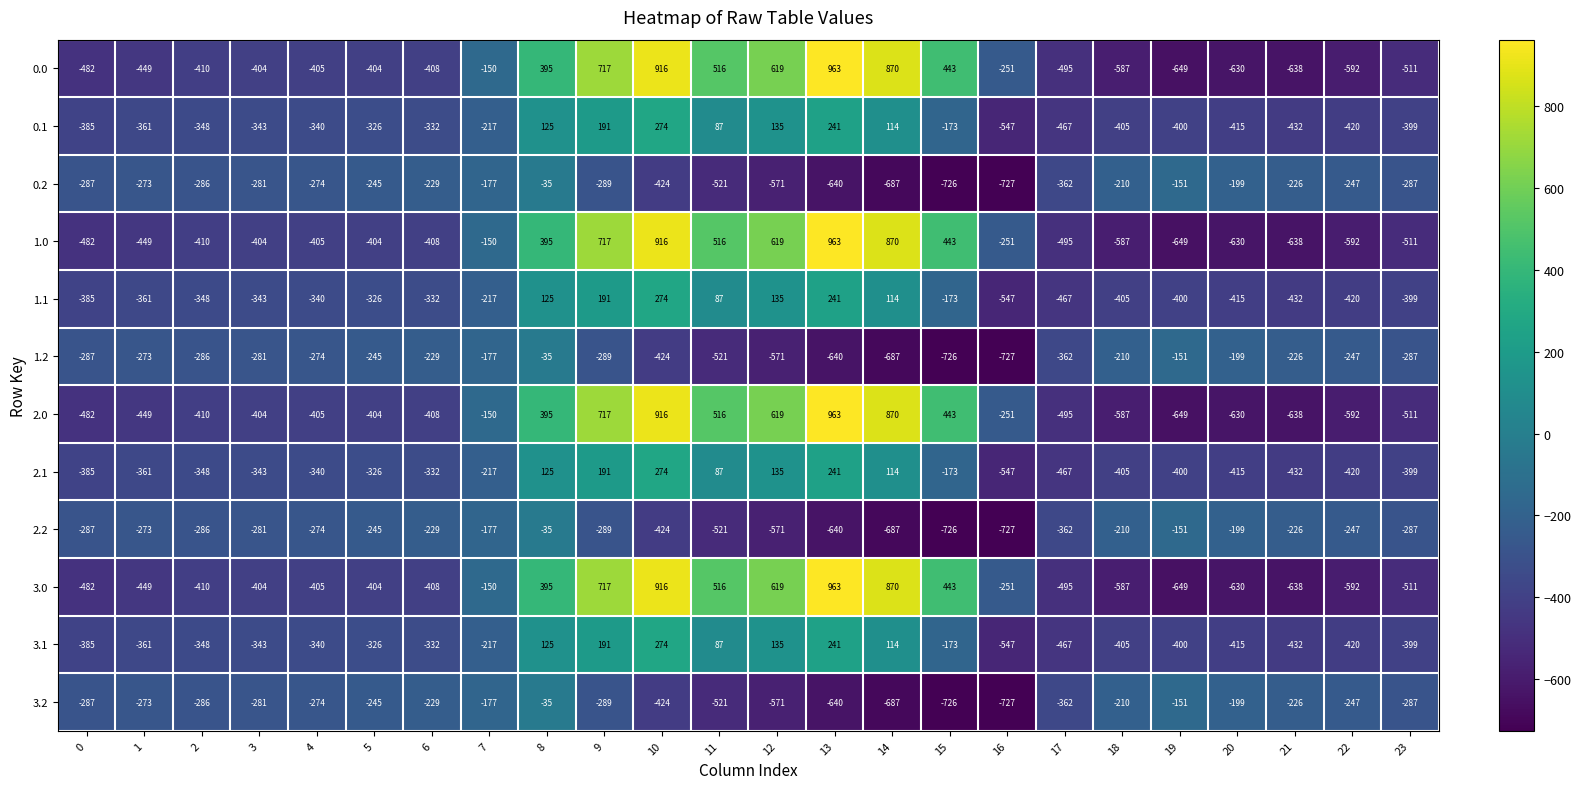

What is the total value across all series at 5?

-3900